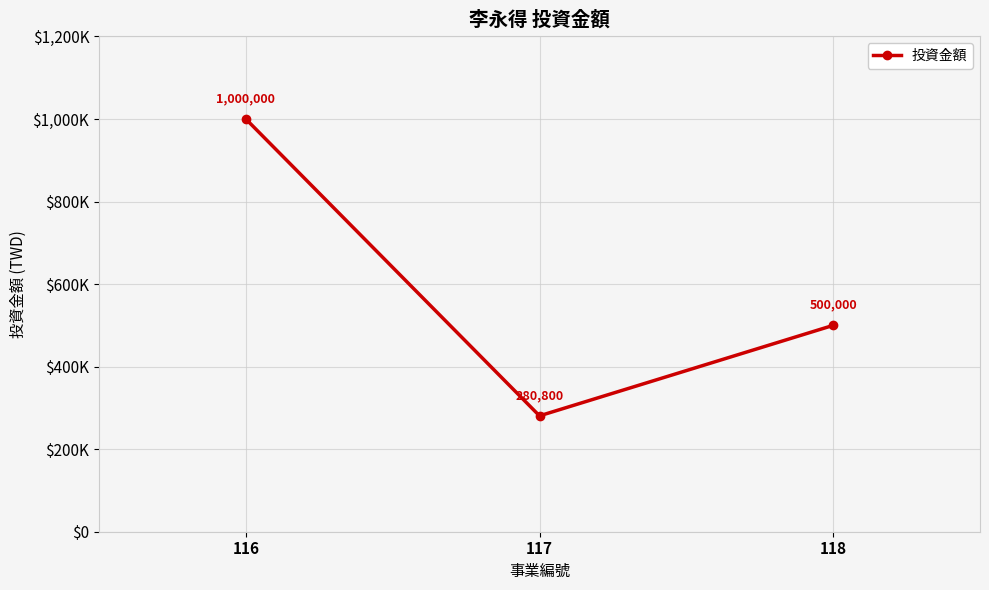

At which label does the data first exceed 500000?

116